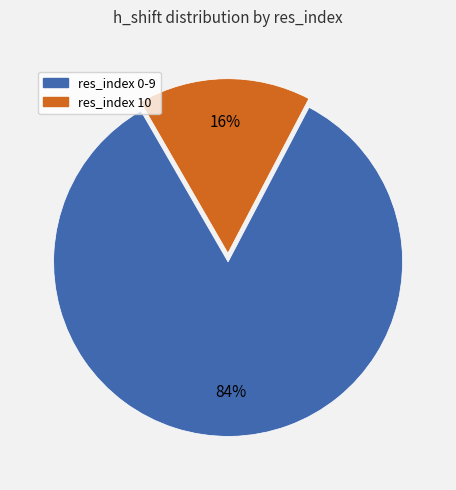

To the nearest percent, what is the difference between the largest and smallest slice percentages?

68%